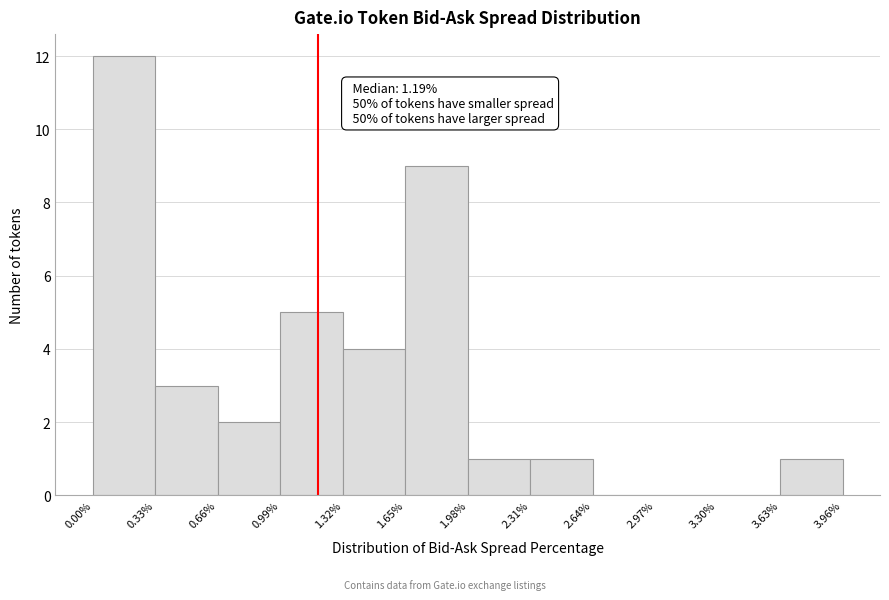

Which range on the x-axis has the tallest bar?

0.00% to 0.33%